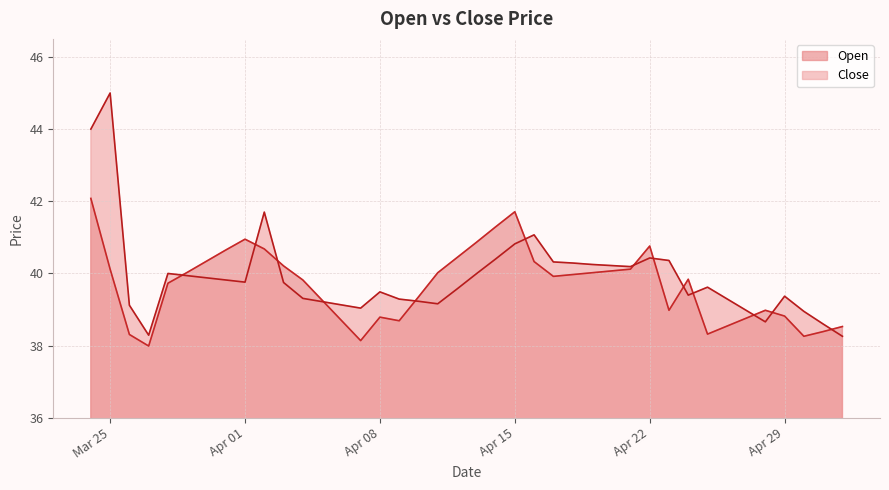

Which category has the highest value in the Open series?

2025-03-24